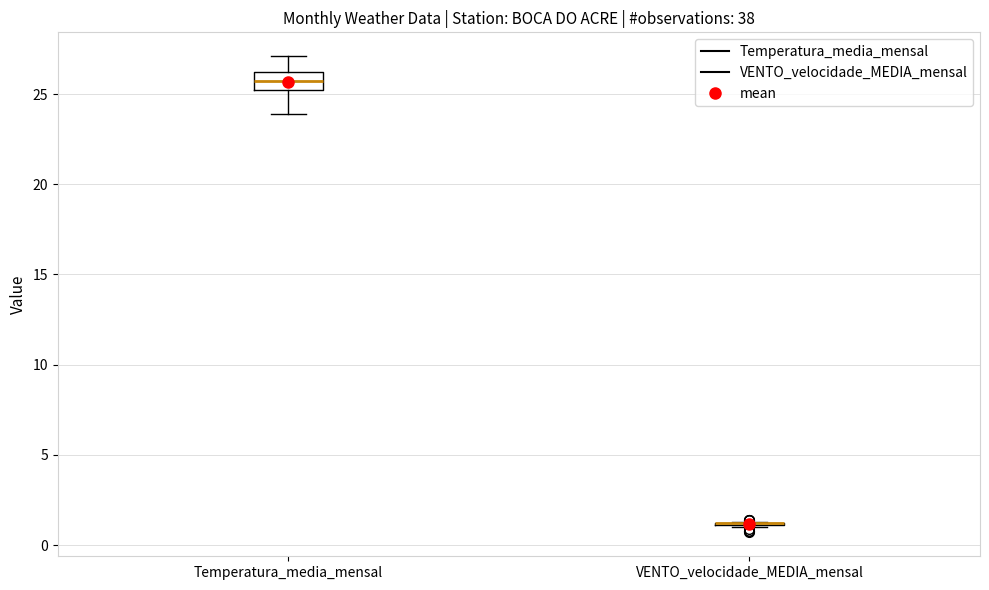

Reading left to right, transcribe this box plot: for each box, give where its median line is, the range the box spans, and where its two whiskers end, as read against the y-axis. The values are not printed on the chart, so give them approximately, as read against the axis.

Temperatura_media_mensal: median 25.5, box 25.0 to 26.0, whiskers 24.0 to 27.0
VENTO_velocidade_MEDIA_mensal: box collapsed to a line at 1.0, whiskers 1.0 to 1.5